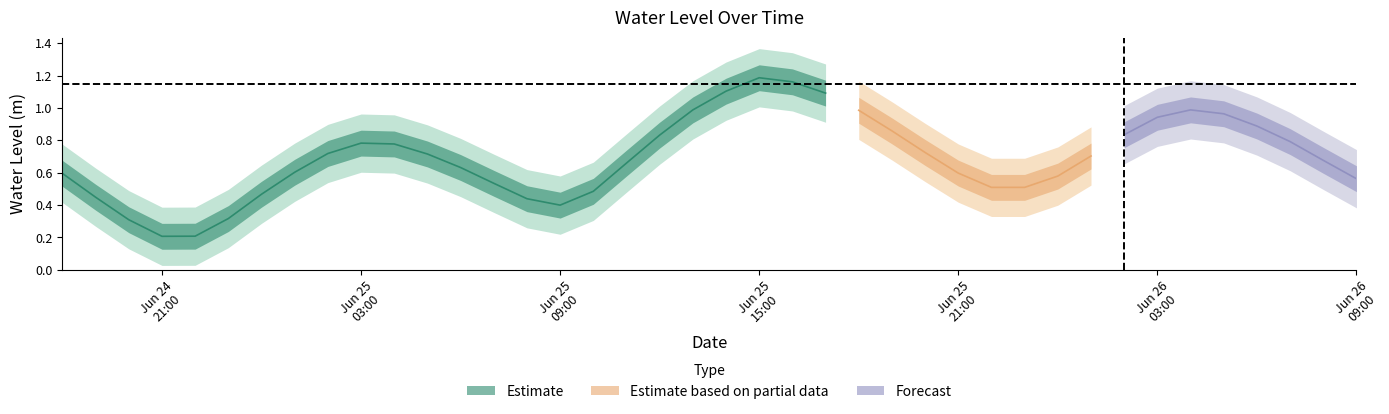

List the labels in order of value, largest first.

21, 22, 20, 23, 34, 19, 24, 35, 33, 36, 25, 32, 18, 37, 9, 10, 26, 8, 11, 31, 38, 17, 12, 7, 27, 0, 30, 39, 13, 29, 28, 16, 6, 1, 14, 15, 5, 2, 4, 3